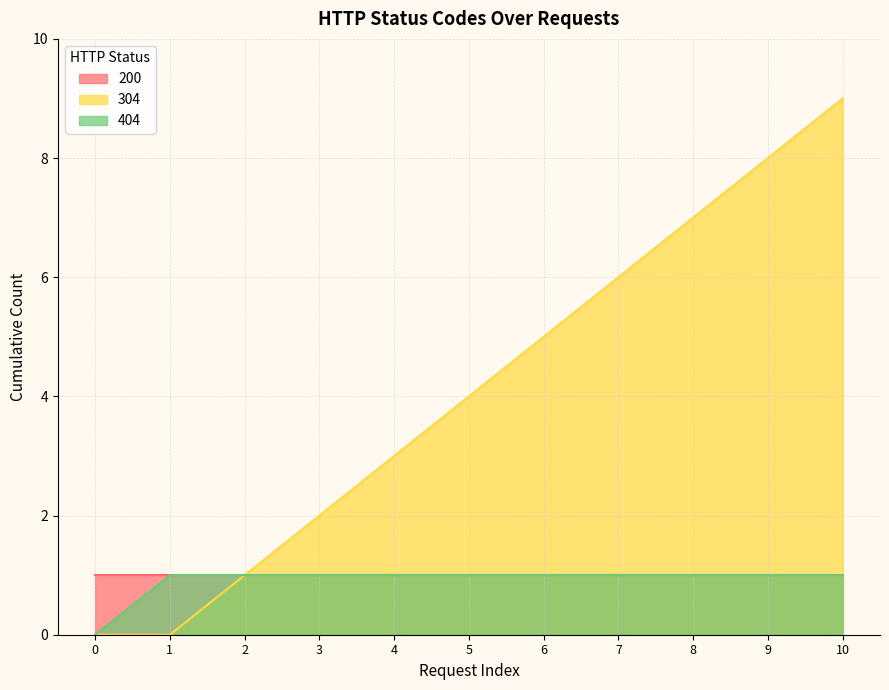

Does the chart have visible grid lines?

Yes